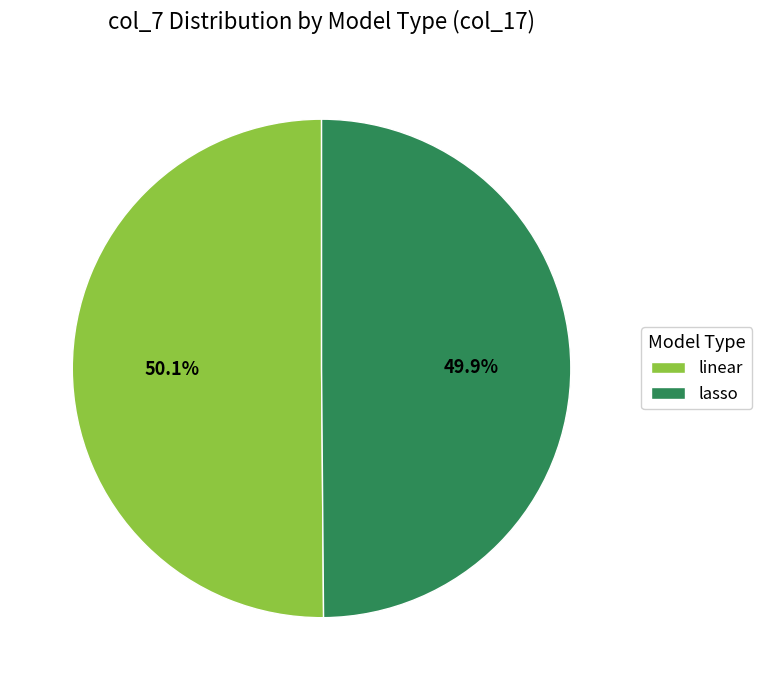

To the nearest percent, what is the combined percentage of lasso and linear?

100%